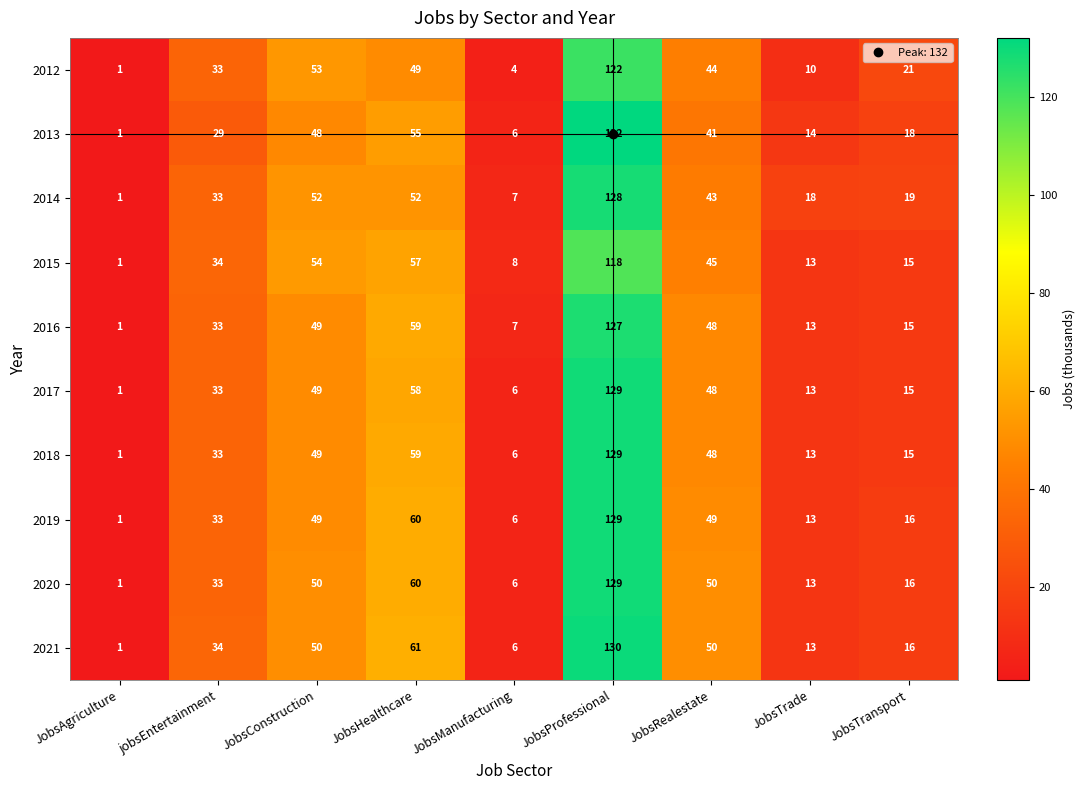

How many data points does each series have?

9